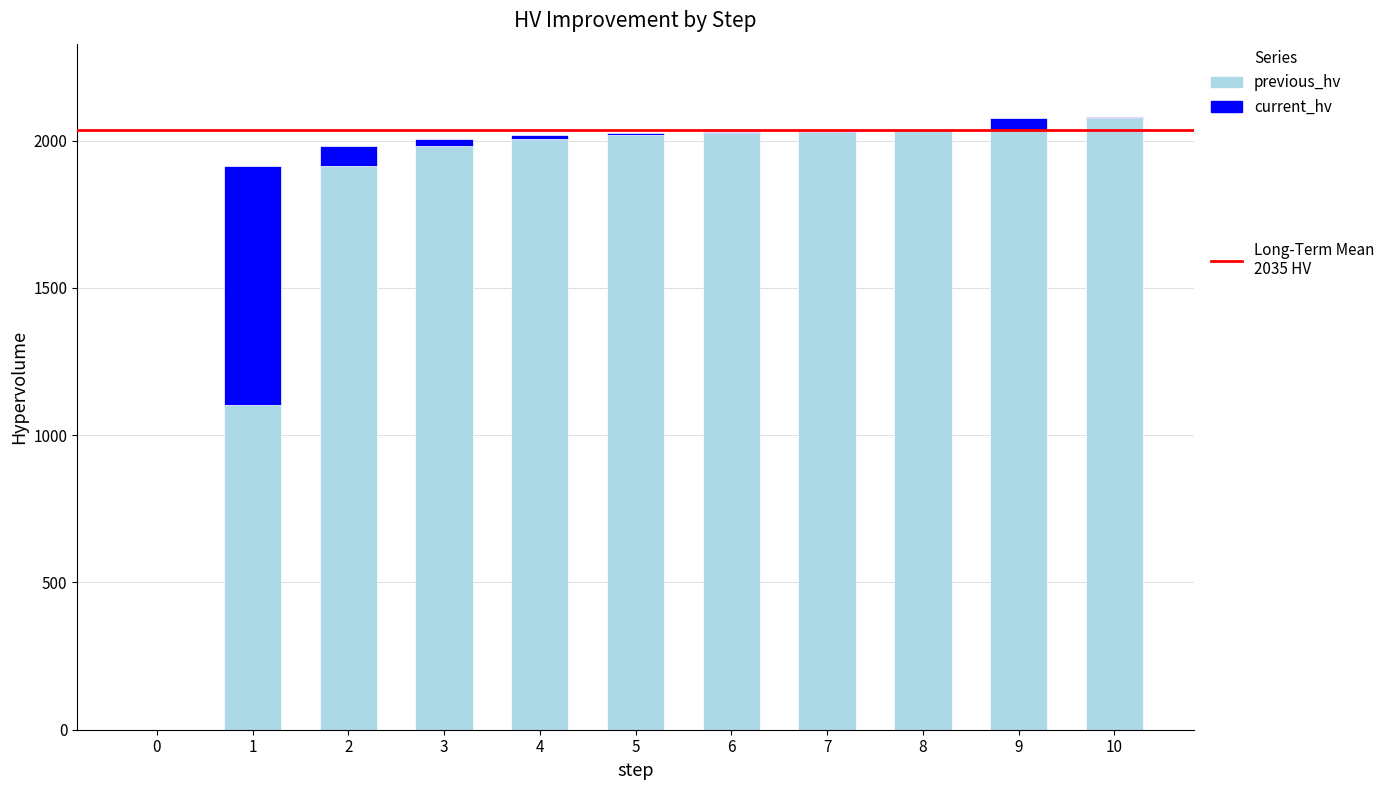

Are the bars horizontal?

No